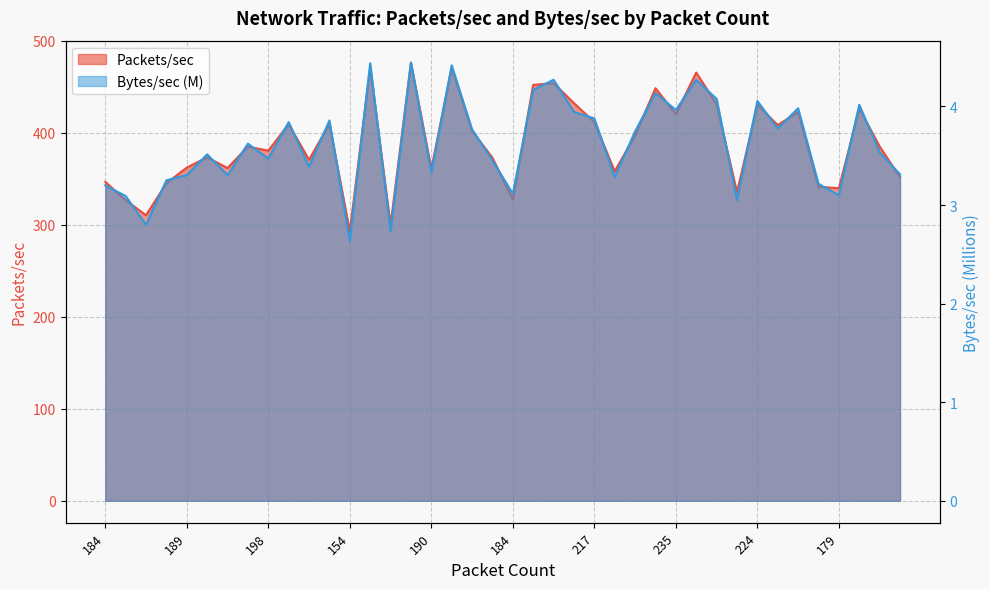

What is the difference between the maximum and second lowest values in the Bytes/sec series?

1.7